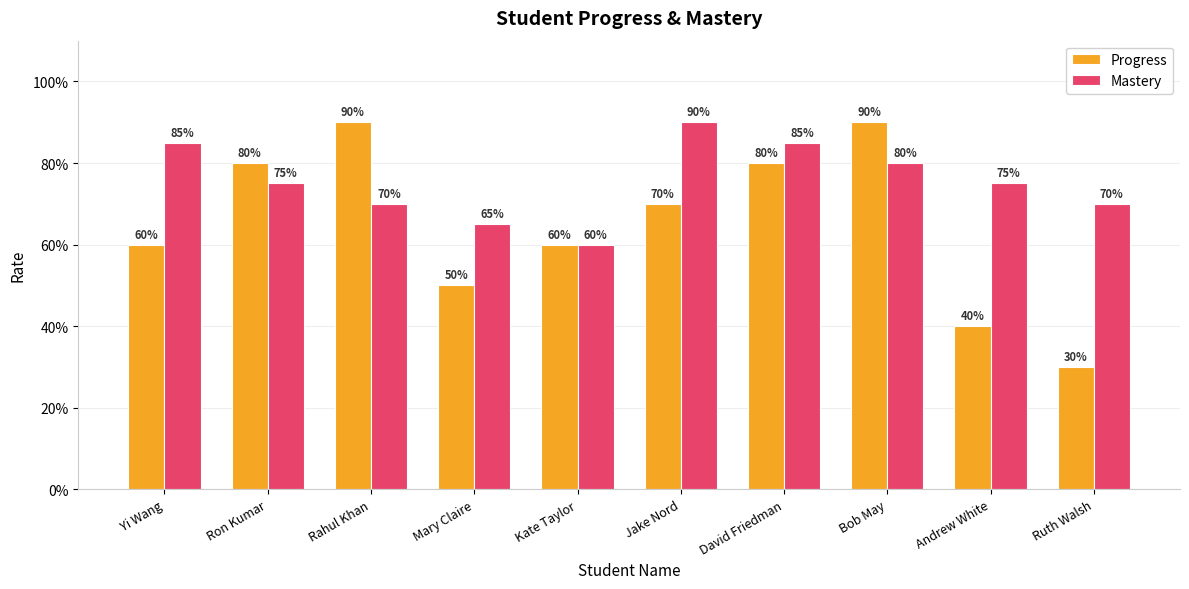

What are all the series names shown in the legend?

Progress, Mastery